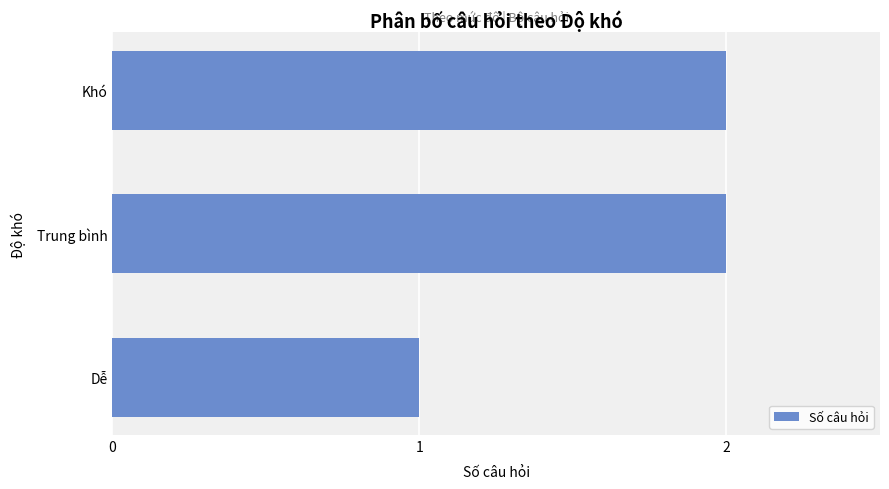

Reading bottom to top, extract all data points from this chart.

Dễ=1	Trung bình=2	Khó=2